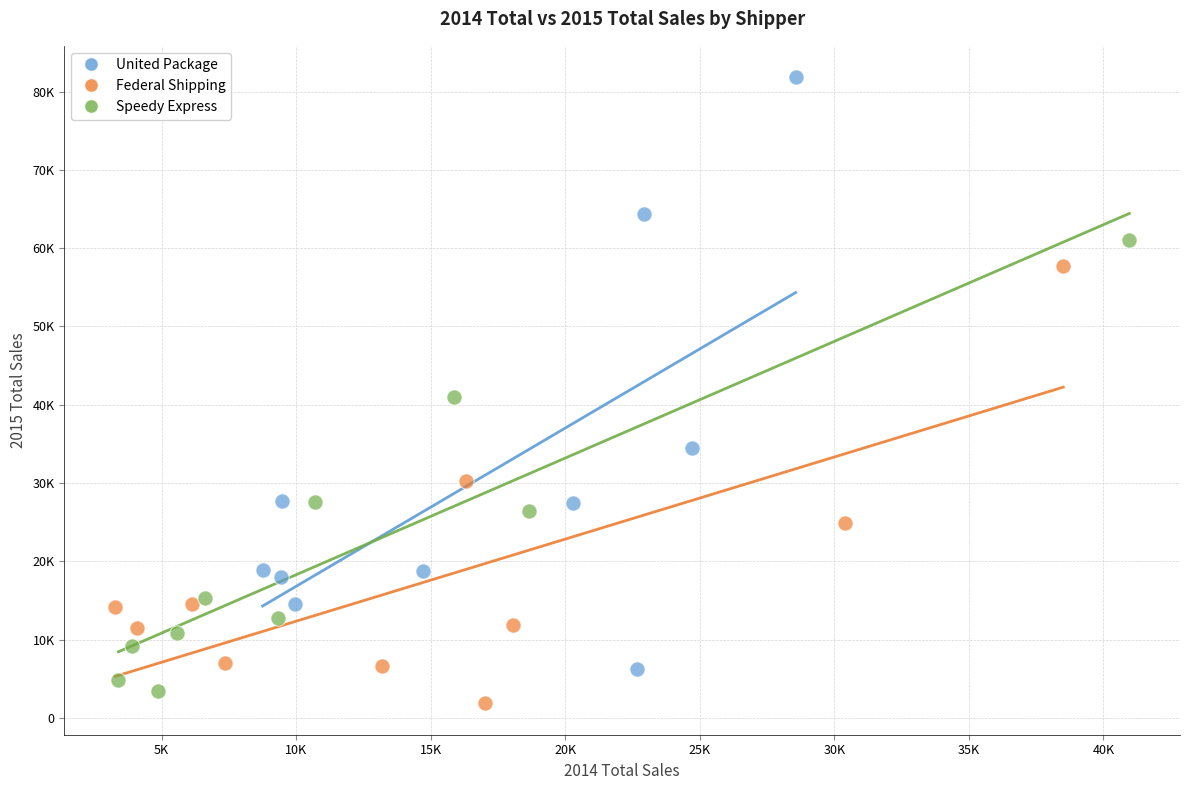

Which series reaches the minimum Y coordinate?

Federal Shipping